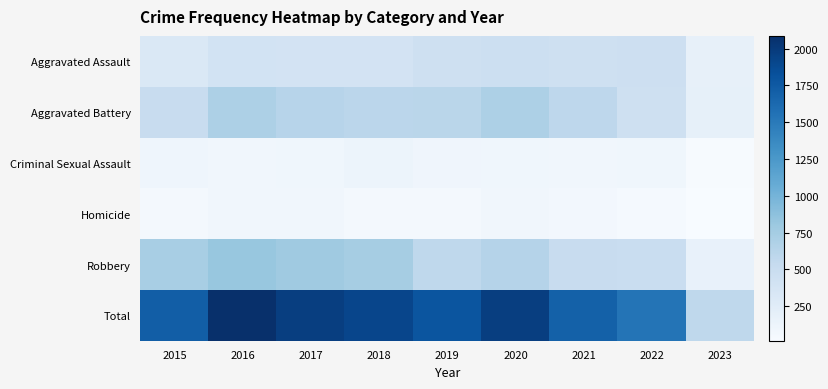

Rank the series by their maximum value, from highest to lowest.

Total, Robbery, Aggravated Battery, Aggravated Assault, Criminal Sexual Assault, Homicide